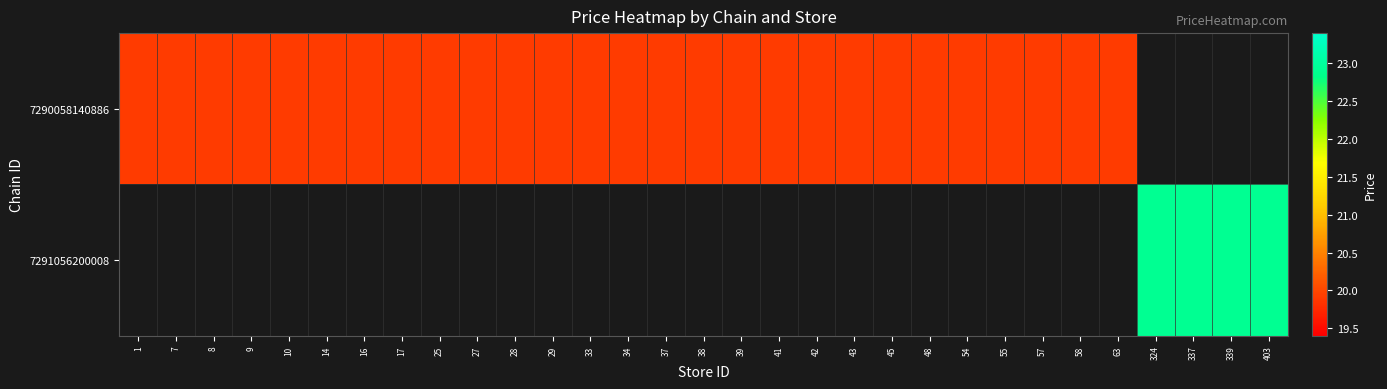

List the labels in order of row_1 value, smallest first.

1, 7, 8, 9, 10, 14, 16, 17, 25, 27, 28, 29, 33, 34, 37, 38, 39, 41, 42, 43, 45, 48, 54, 55, 57, 58, 63, 324, 337, 339, 403